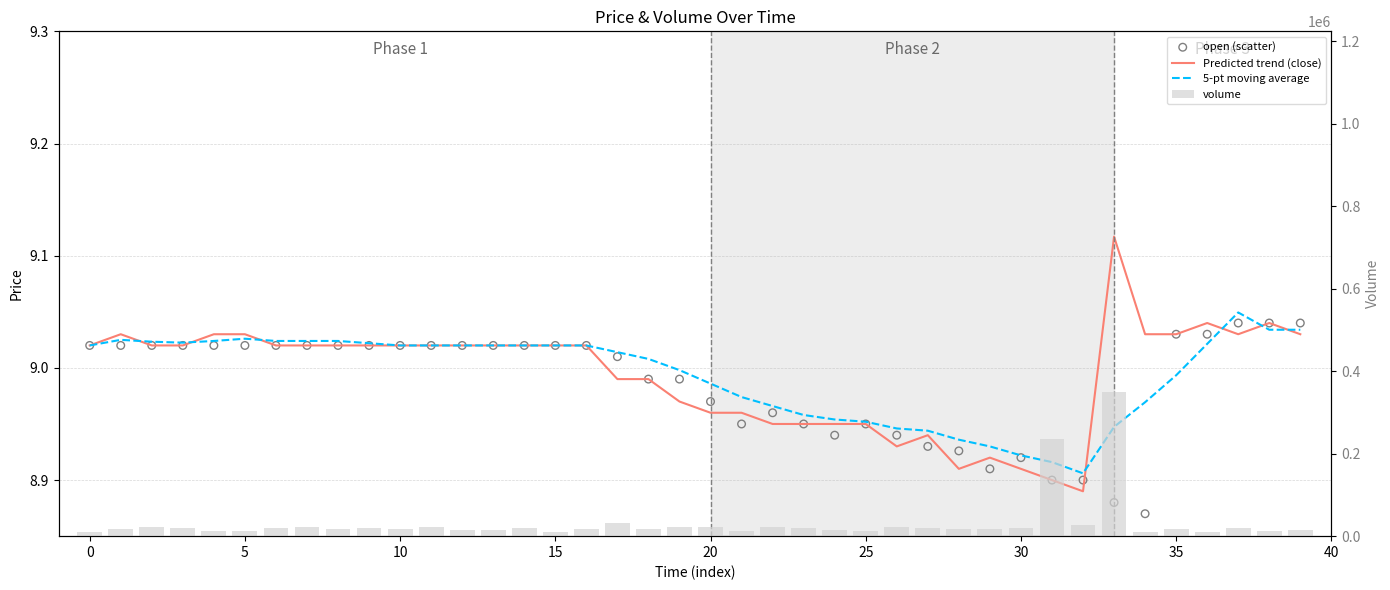

Which series reaches the minimum Y coordinate?

open (scatter)